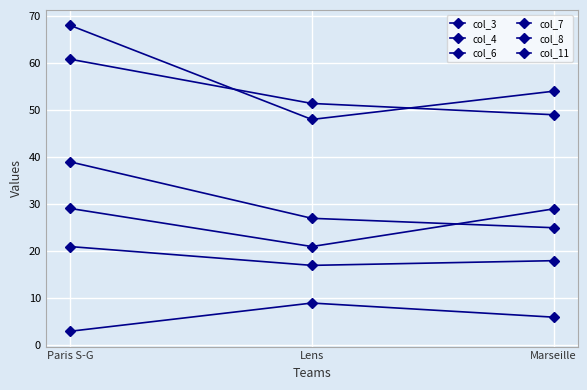

List the series in order of their peak value, highest first.

col_6, col_11, col_8, col_7, col_3, col_4